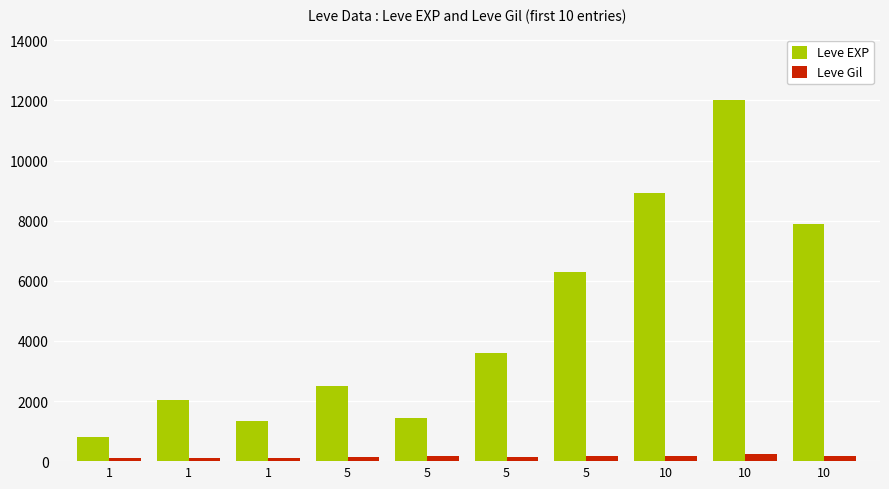

The Leve Gil series shows 83 at 5. True or false?

False